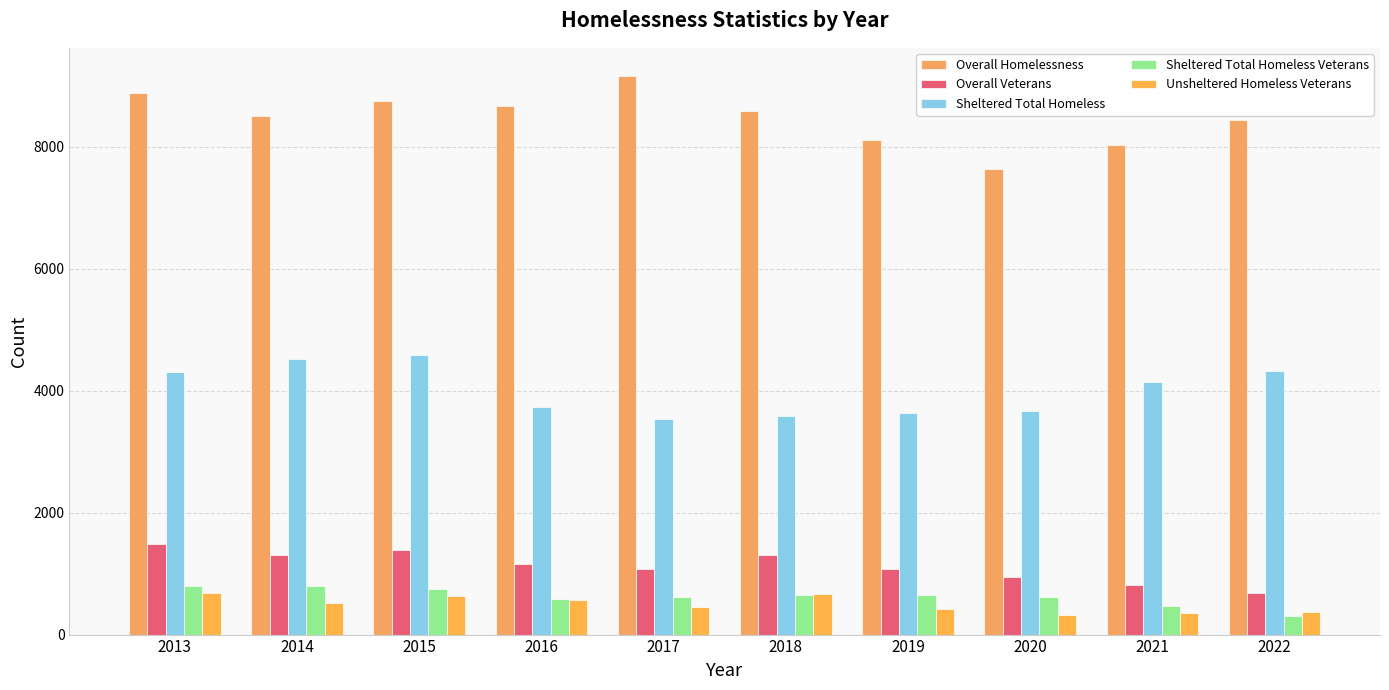

What is the value of the Sheltered Total Homeless bar at the 6th from the left?

3586.0